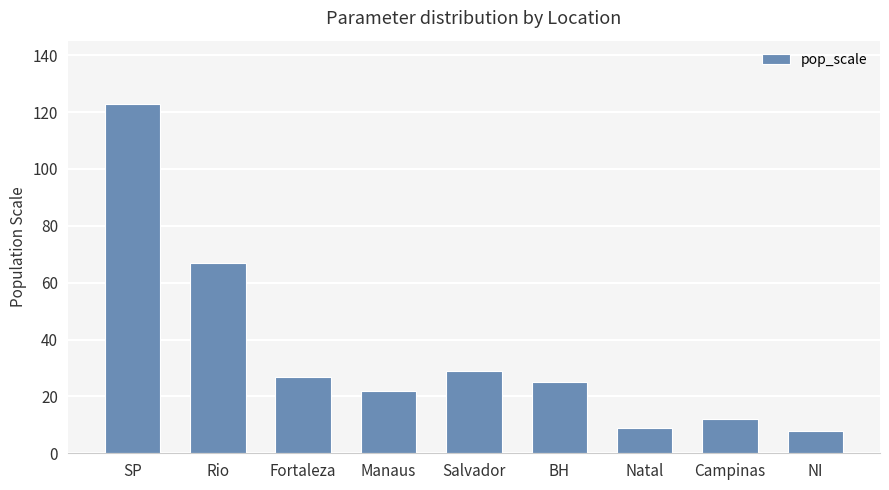

What is the difference between the maximum and second lowest values?

114